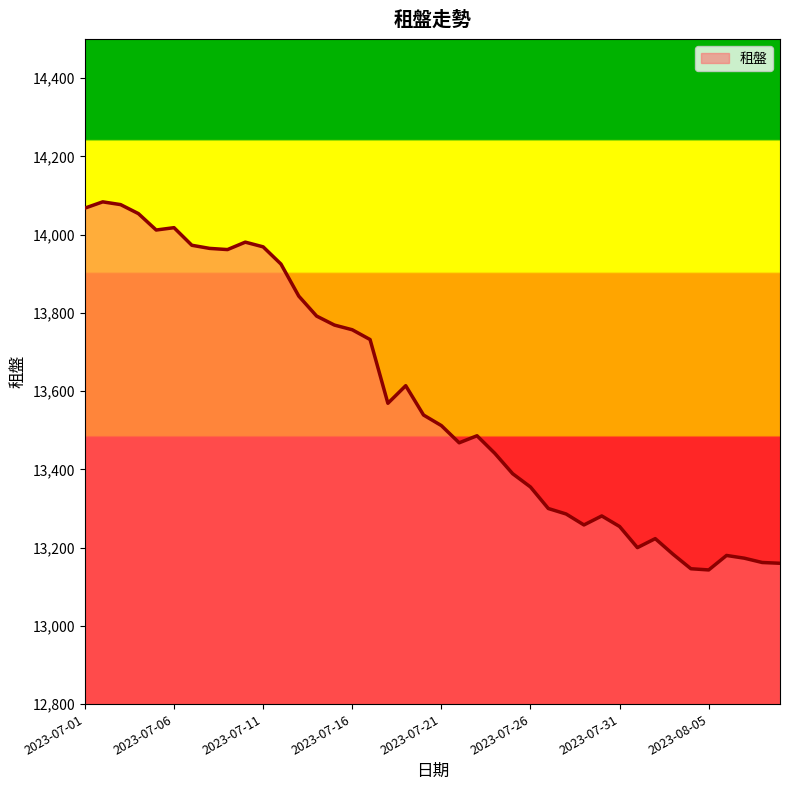

How many lines are shown in the chart?

1